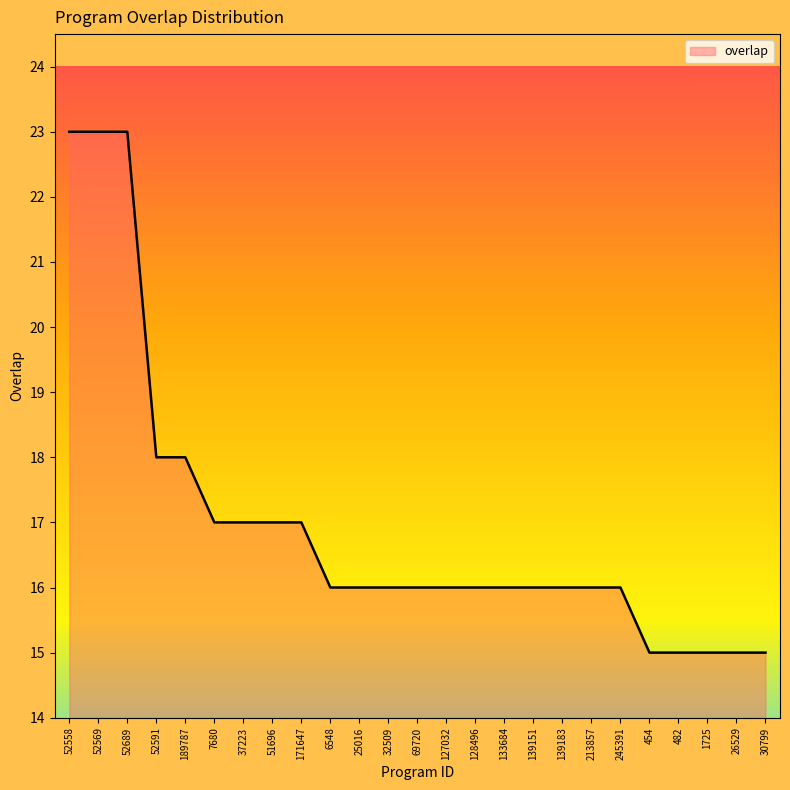

What is the smallest value displayed?

15